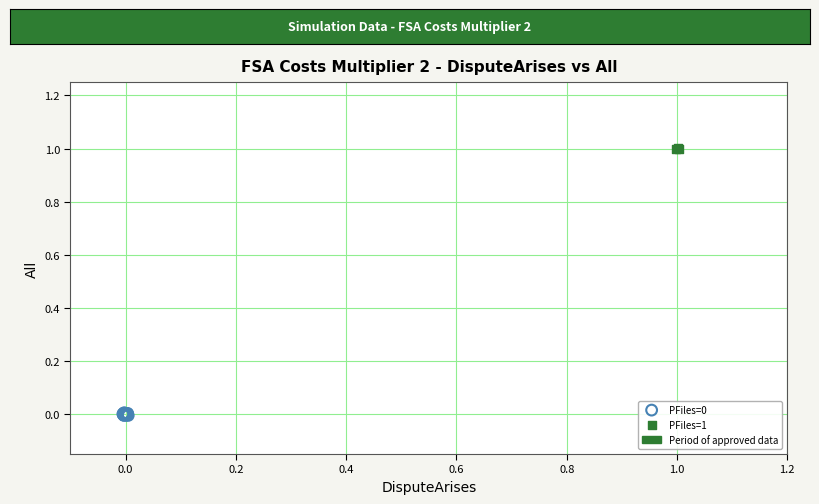

Which series reaches the maximum Y coordinate?

PFiles=1